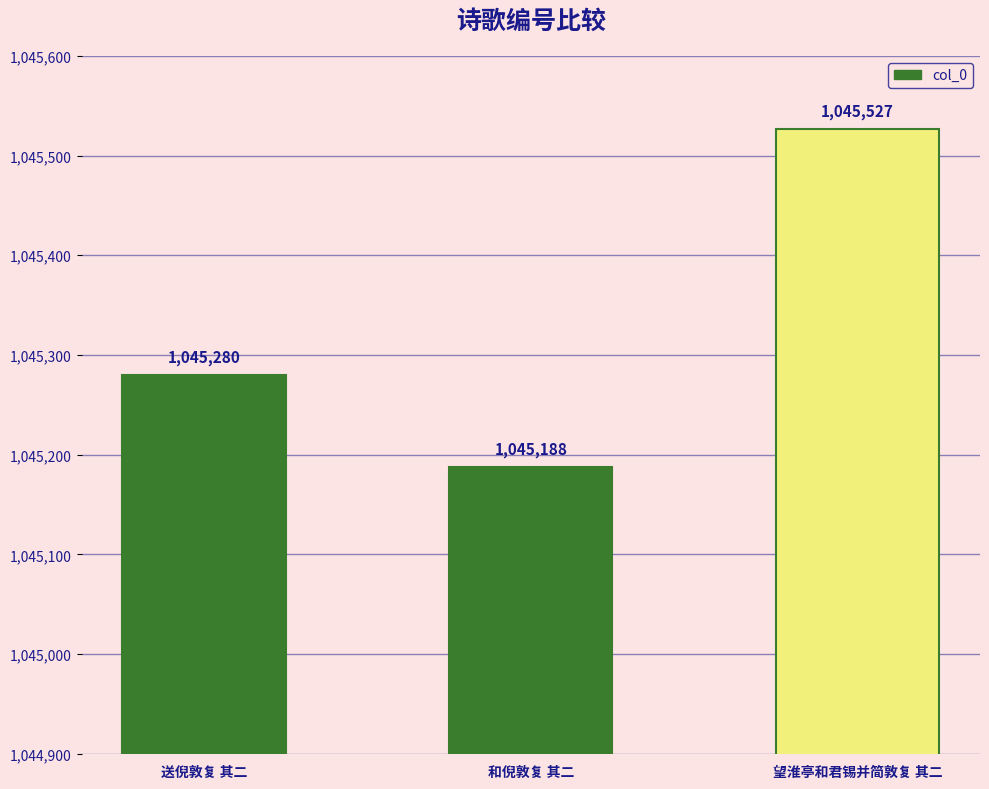

What position from the left is 和倪敦复 其二?

2